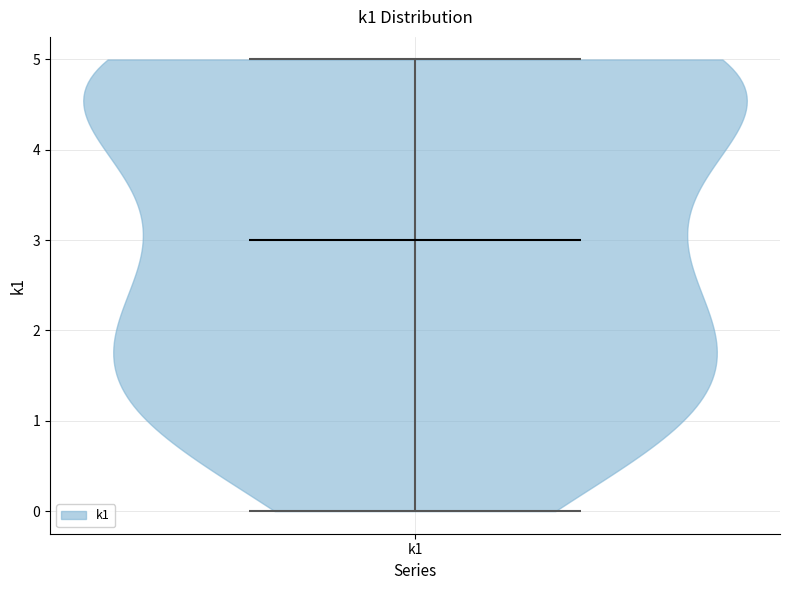

Read this violin plot against the y-axis: where its median line is, and the lowest and highest points the violin reaches. The values are not printed on the chart, so give them approximately, as read against the axis.

median line 3, lowest point 0, highest point 5